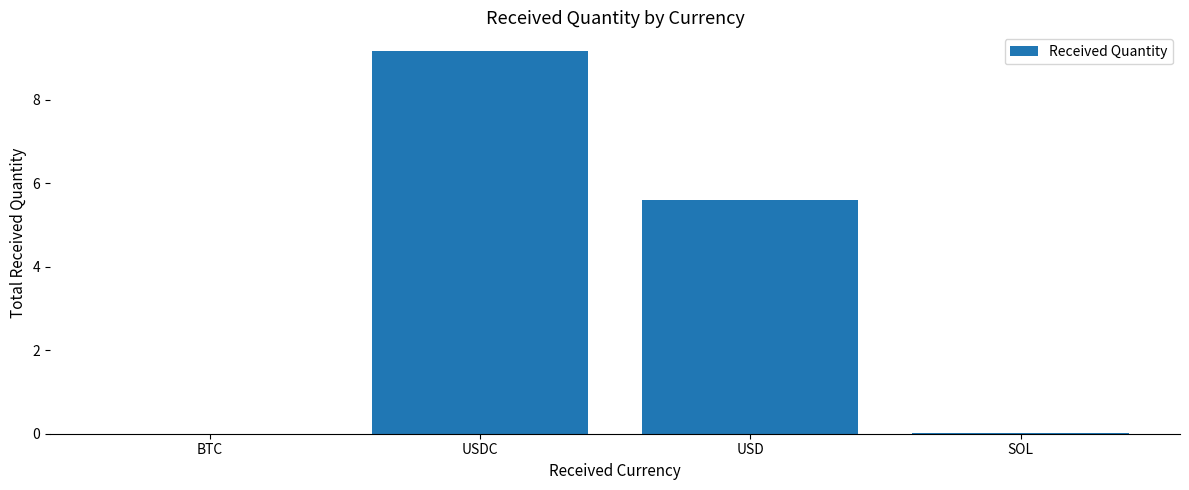

What is the greatest value displayed?

9.2